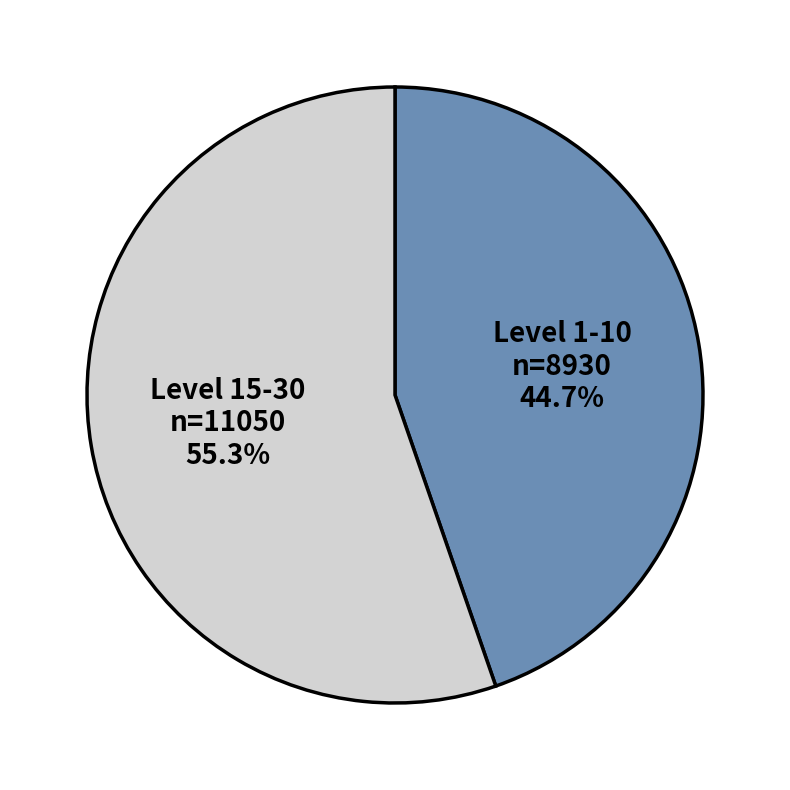

Does any single category account for the majority?

Yes